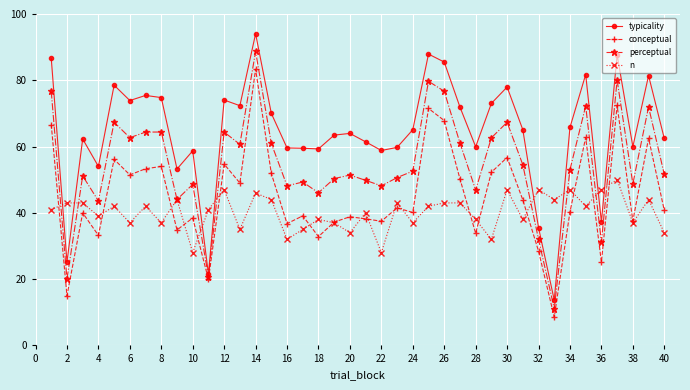

Does the chart have visible grid lines?

Yes